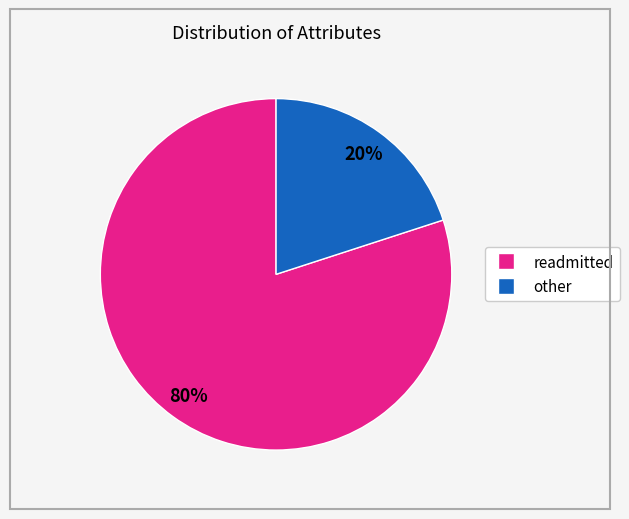

To the nearest percent, what is the average slice percentage?

50%